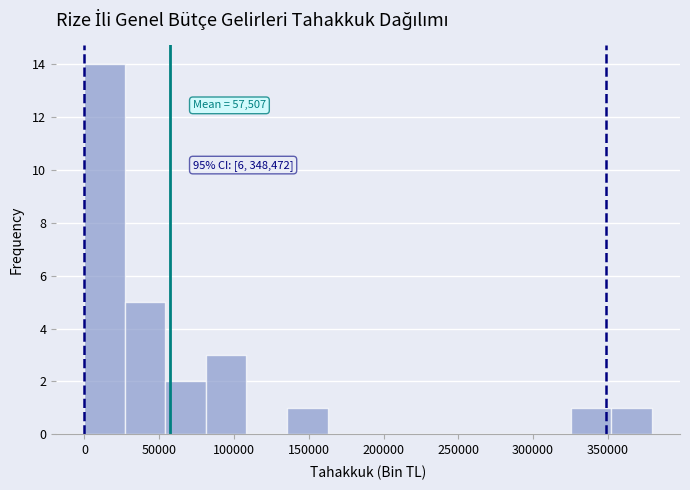

Over which range of the x-axis is the bar tallest?

0 to 25000